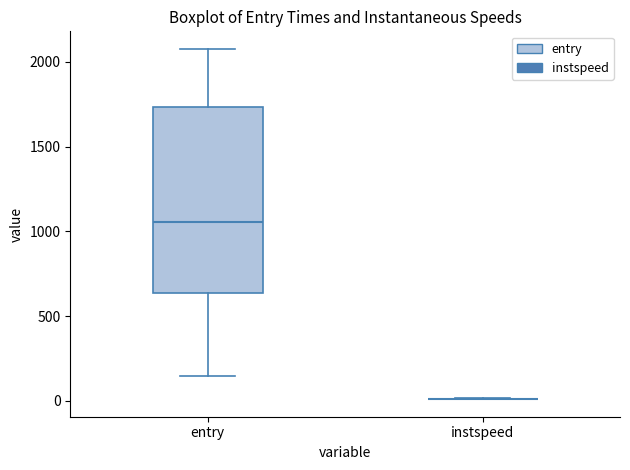

Which box is the tallest, from its lower edge to its upper edge?

entry